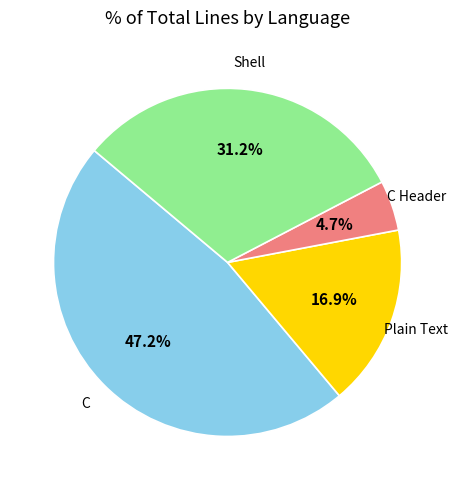

Count the number of slices in the pie.

4